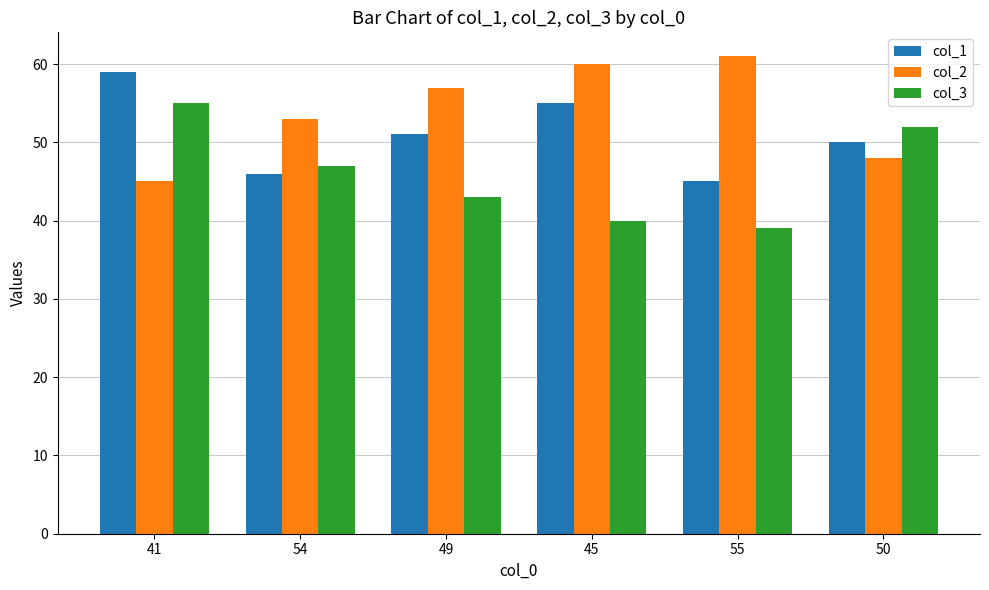

At how many categories does at least one series exceed 51?

6